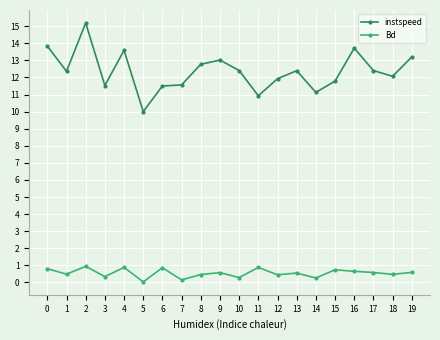

Does the chart have visible grid lines?

Yes